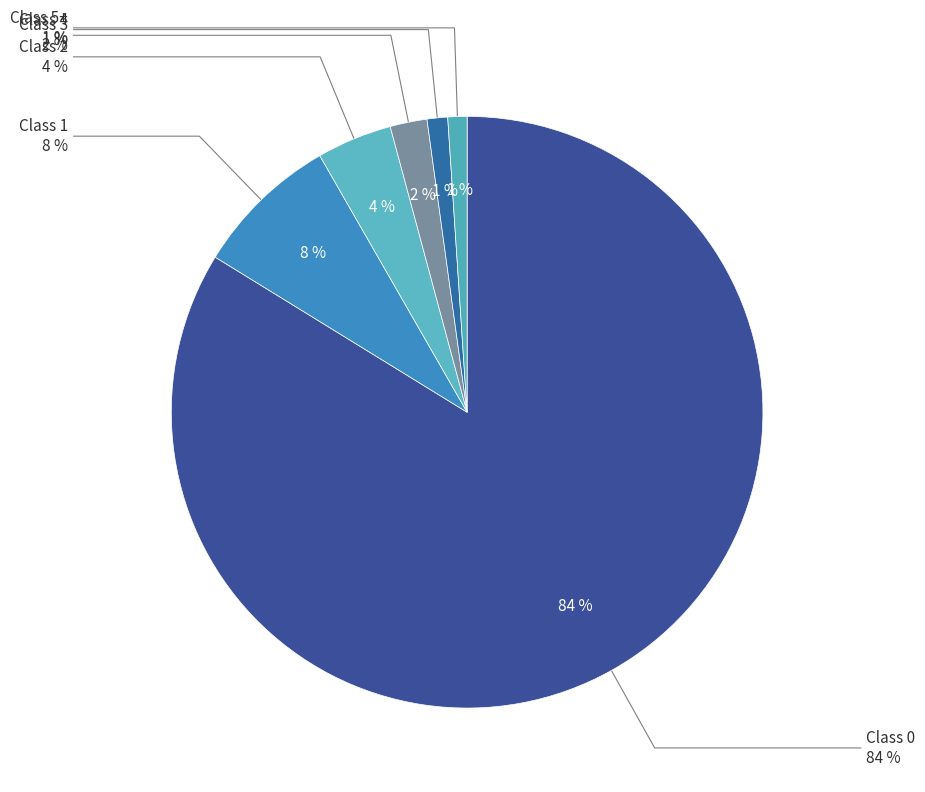

To the nearest percent, what is the difference between the largest and smallest slice percentages?

83%